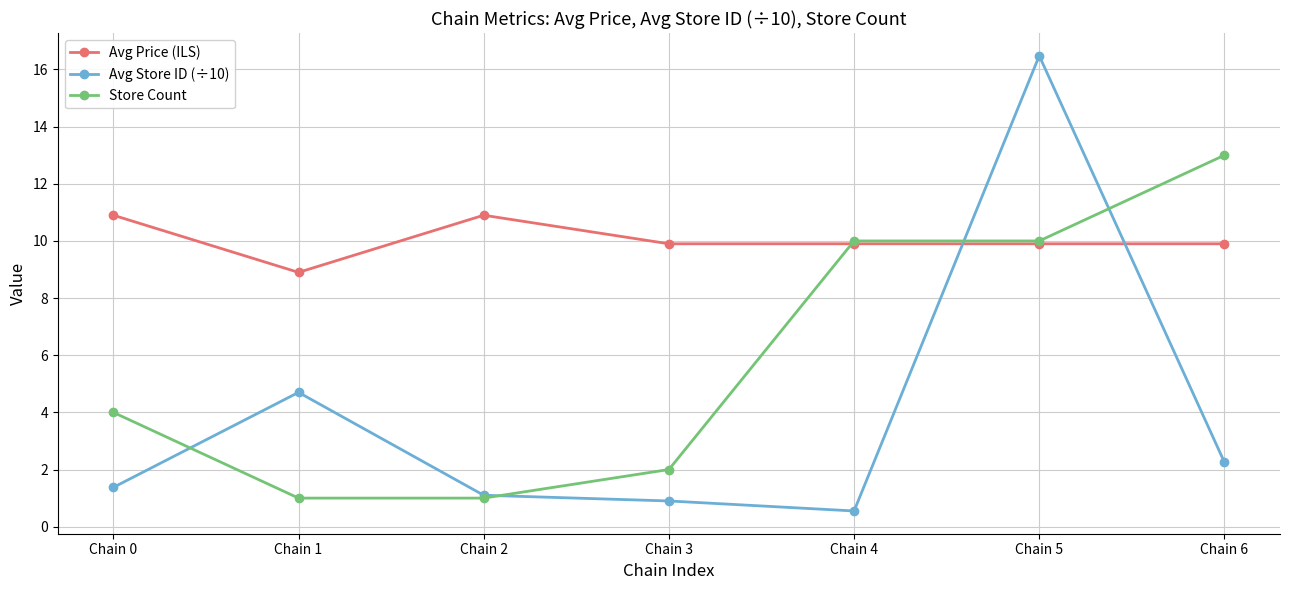

Is this an area chart (filled region under the line)?

No